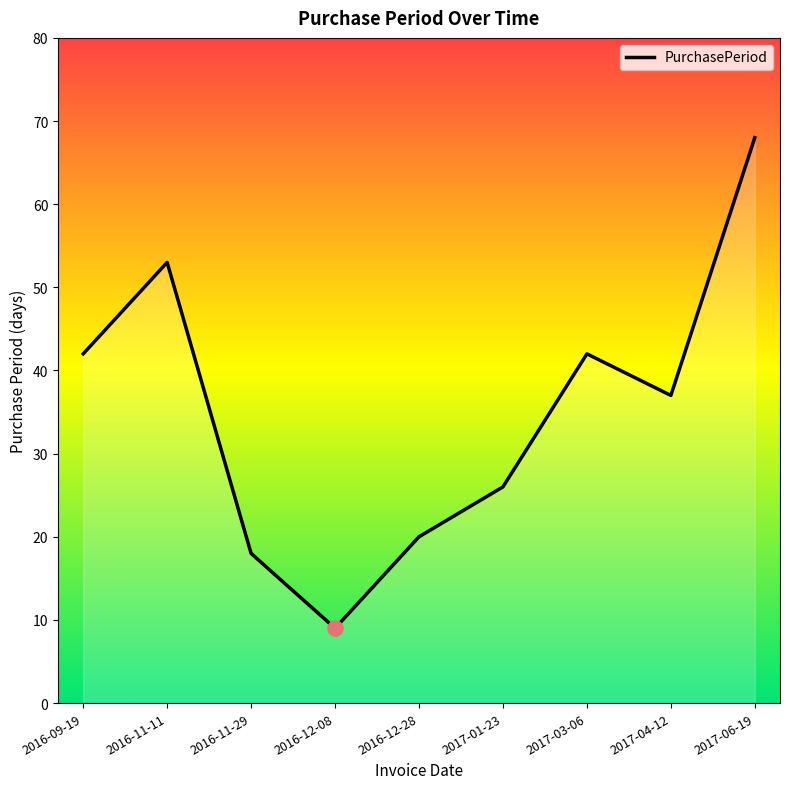

What is the ratio of the value at 2016-12-08 to the value at 2017-04-12?

0.2